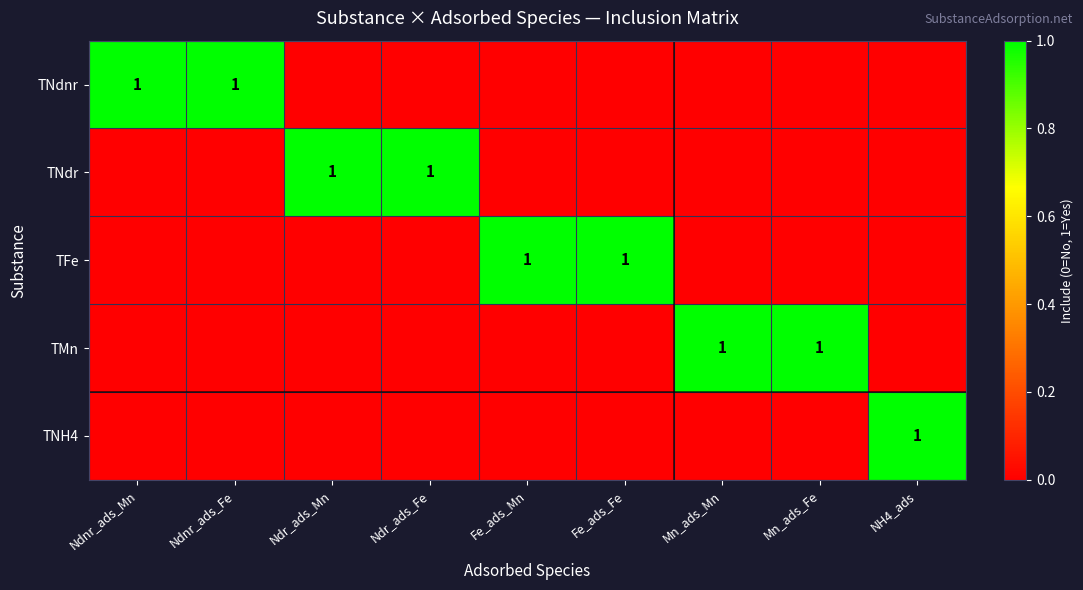

Rank the categories by TFe value from lowest to highest.

Ndnr_ads_Mn, Ndnr_ads_Fe, Ndr_ads_Mn, Ndr_ads_Fe, Mn_ads_Mn, Mn_ads_Fe, NH4_ads, Fe_ads_Mn, Fe_ads_Fe